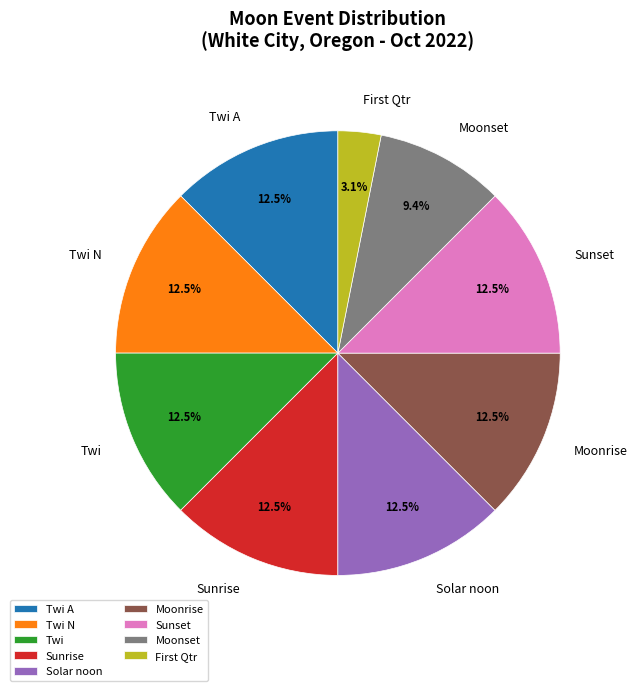

Combined, do Twi and Moonrise account for over 50%?

No